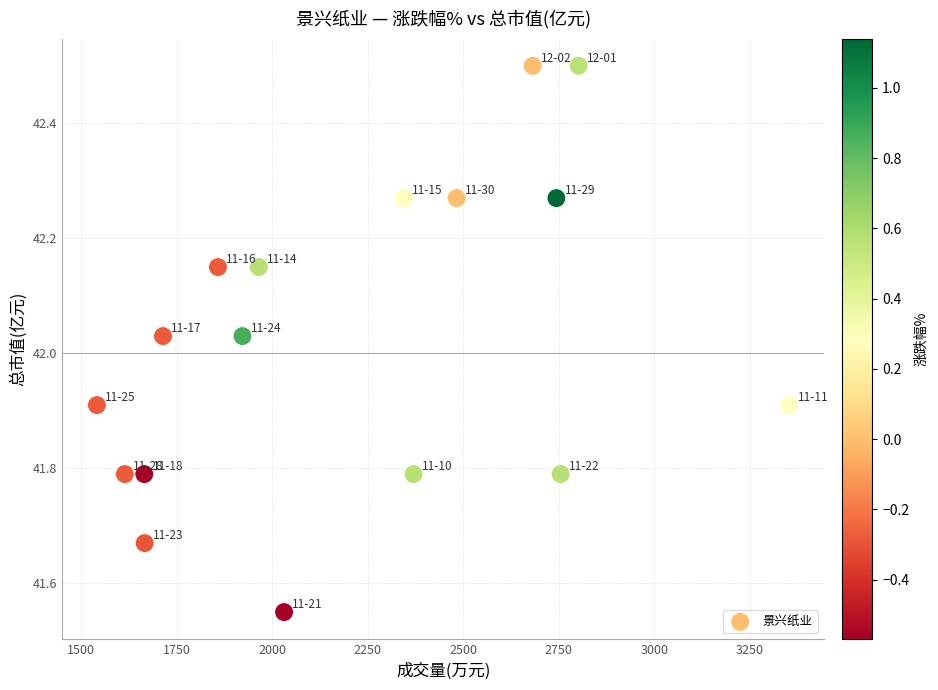

What is the range of X values (max minus min)?

1813.0